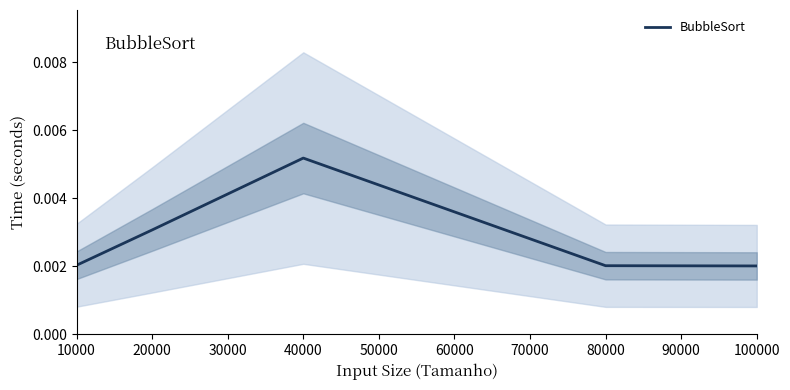

At which label does BubbleSort reach its peak?

40000